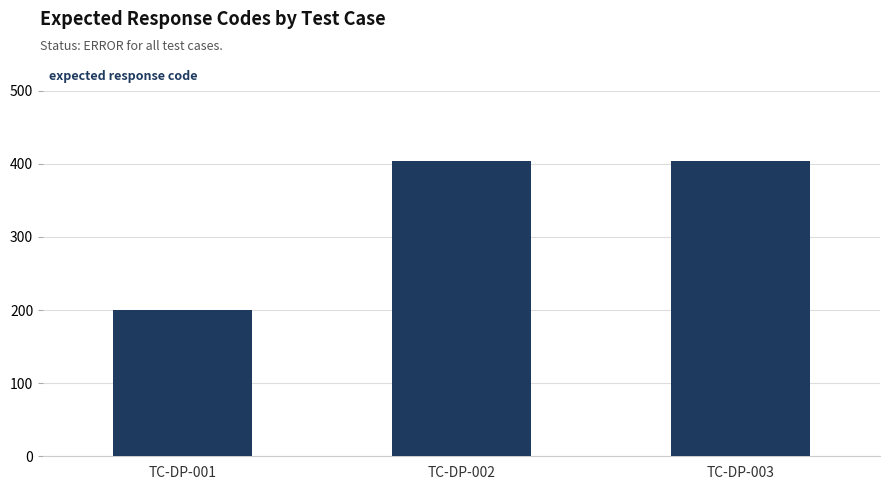

What is the sum of all values?

1008